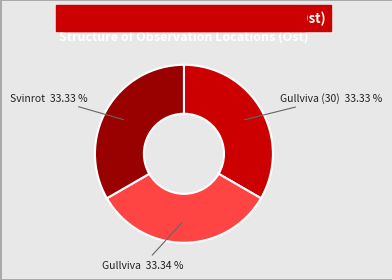

What portion of the pie excludes Gullviva (30)?

66.7%